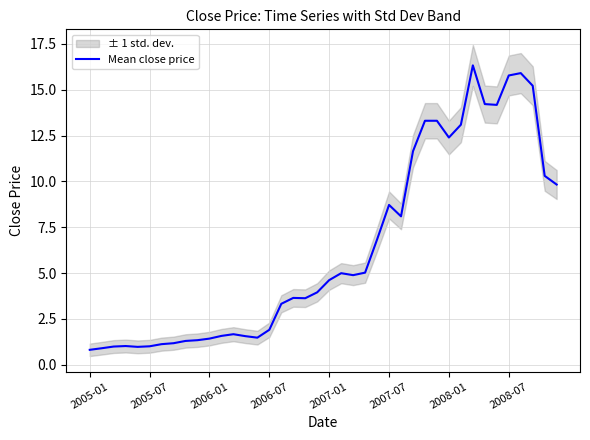

What is the minimum value for Mean close price?

0.8